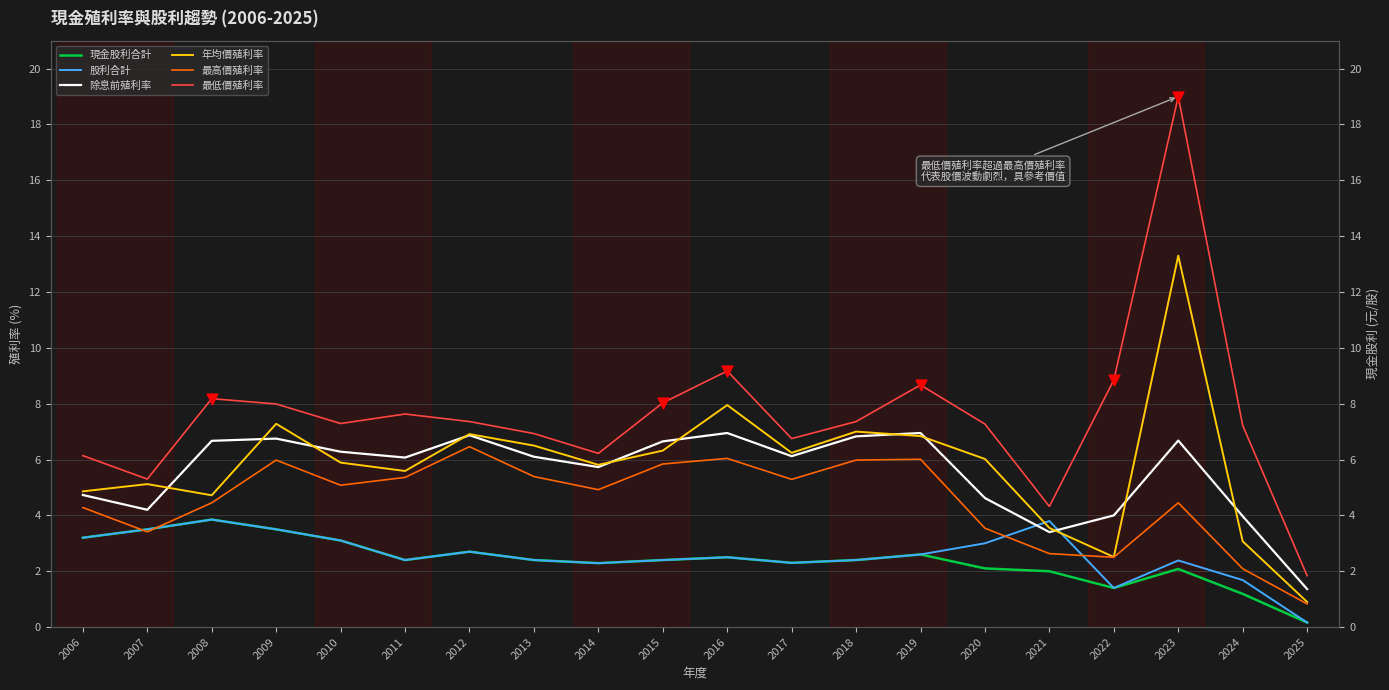

What are all the series names shown in the legend?

現金股利合計, 股利合計, 除息前殖利率, 年均價殖利率, 最高價殖利率, 最低價殖利率